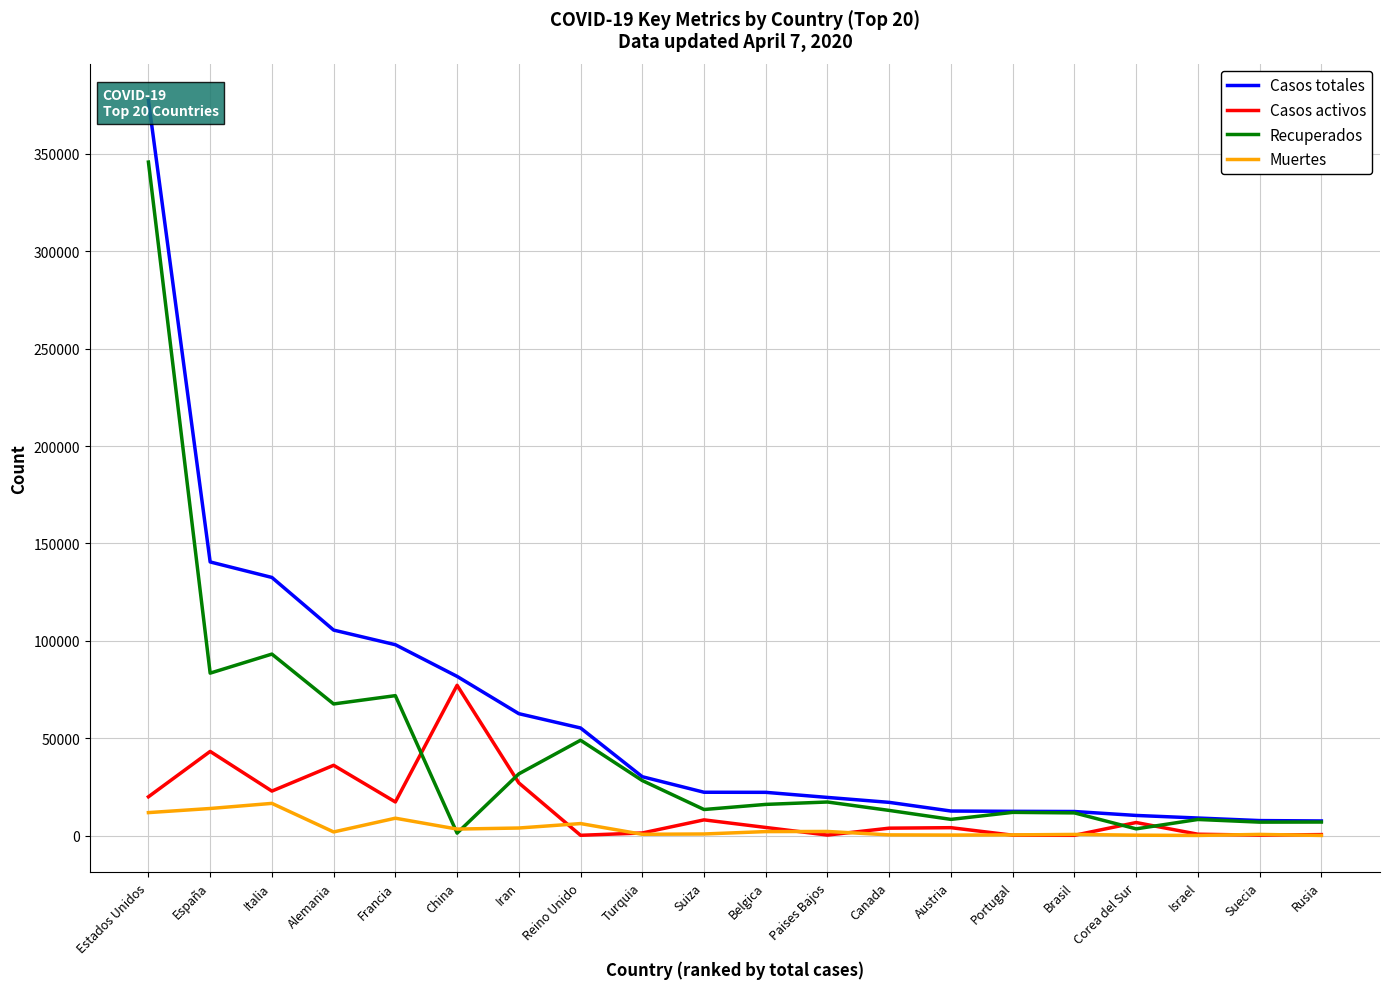

What is the maximum value for Muertes?

16523